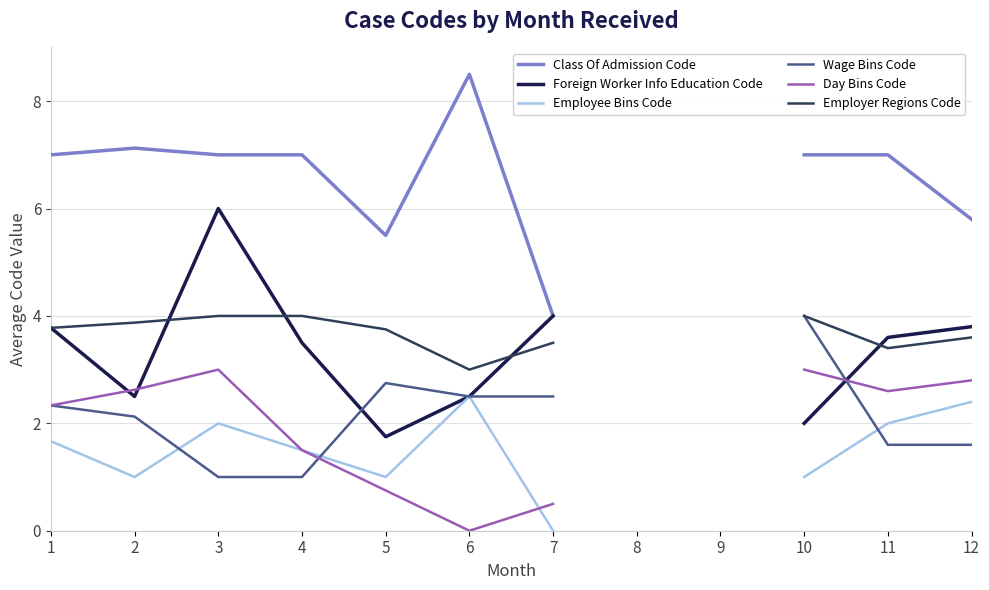

Which series has the widest spread of values?

Class Of Admission Code